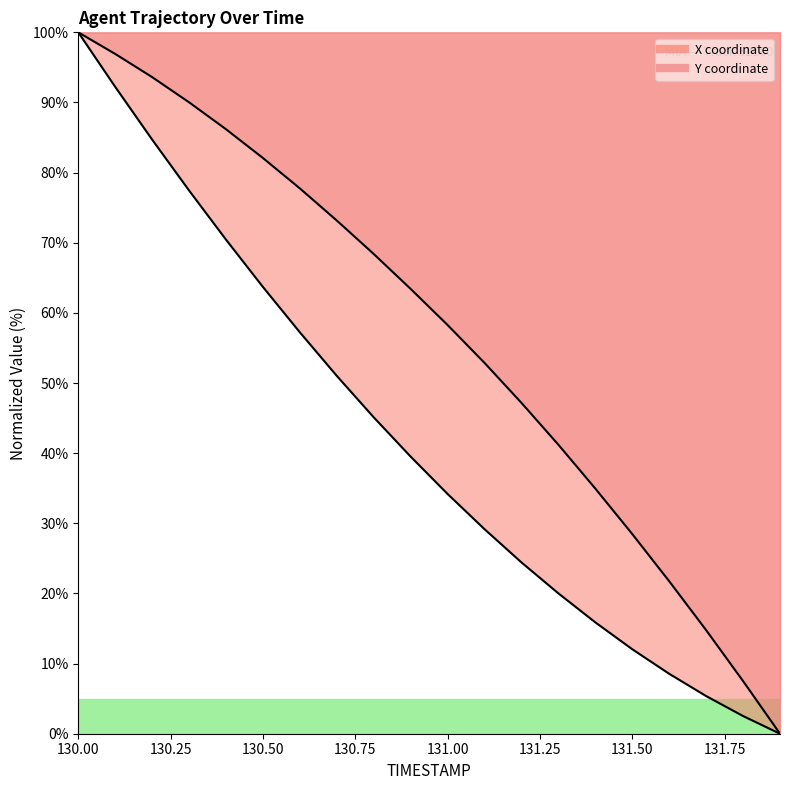

At which label does Y first exceed 63?

130.0